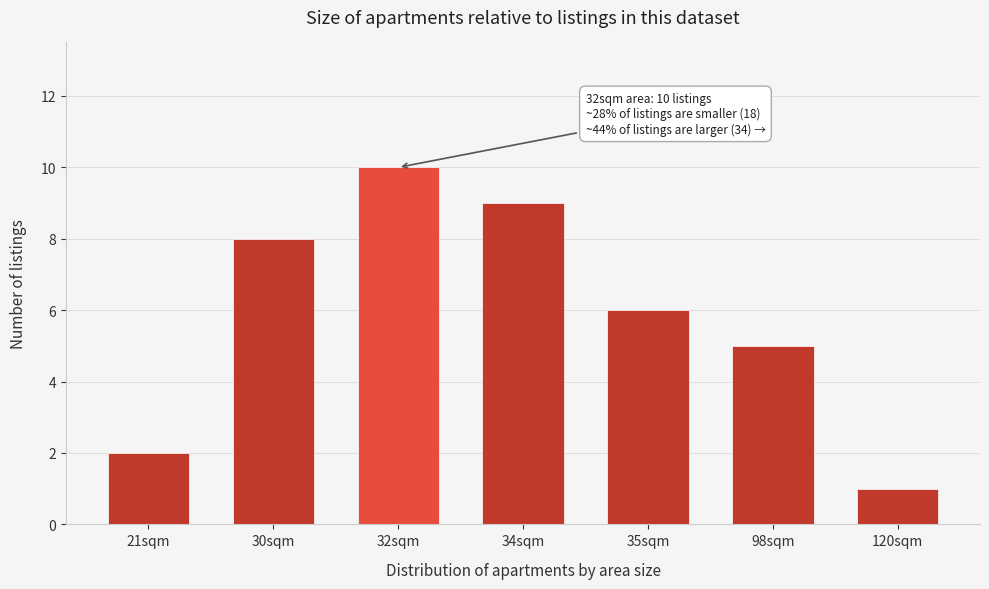

Reading right to left, list all the values displayed in this chart.

1	5	6	9	10	8	2